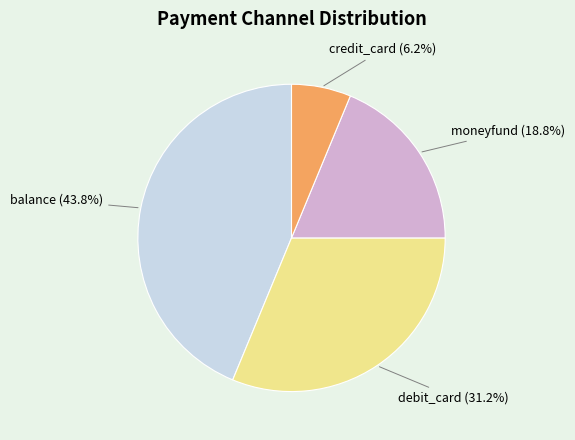

Is there any slice that represents more than half of the pie?

No